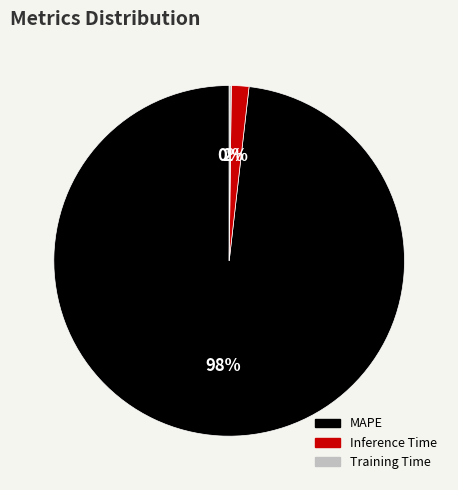

What percentage is the Inference Time slice, to the nearest percent?

2%